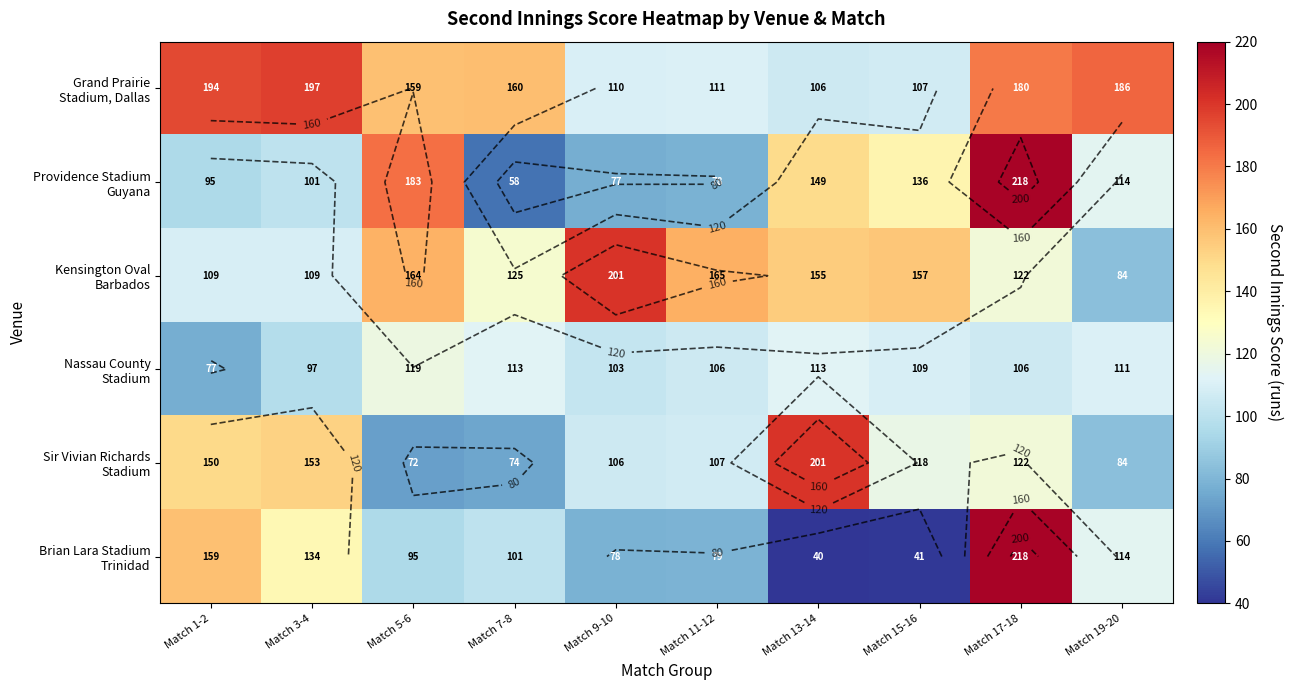

What is the difference between the Sir Vivian Richards Stadium values at Match 15-16 and Match 9-10?

12